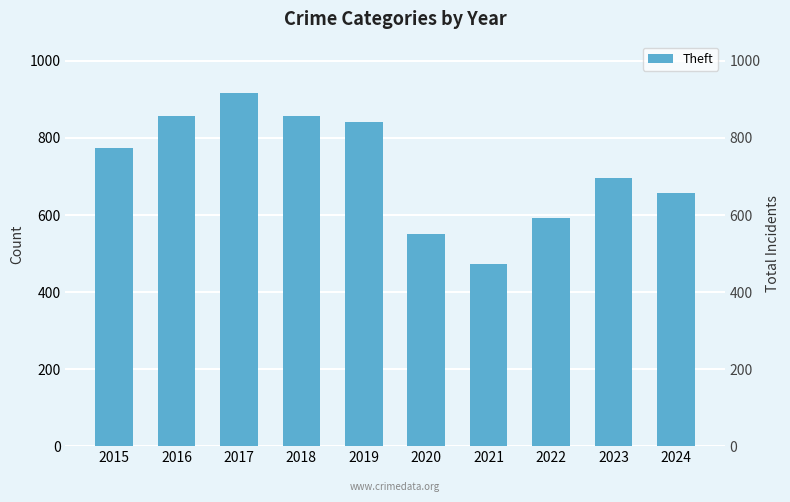

At which label is the value closest to 695?

2023